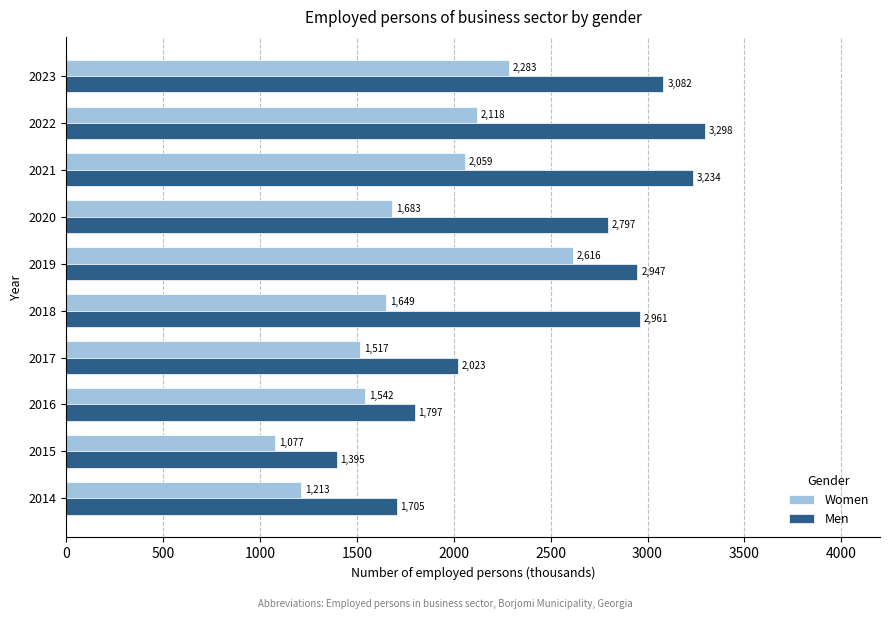

At which category is the sum across all series the highest?

2019